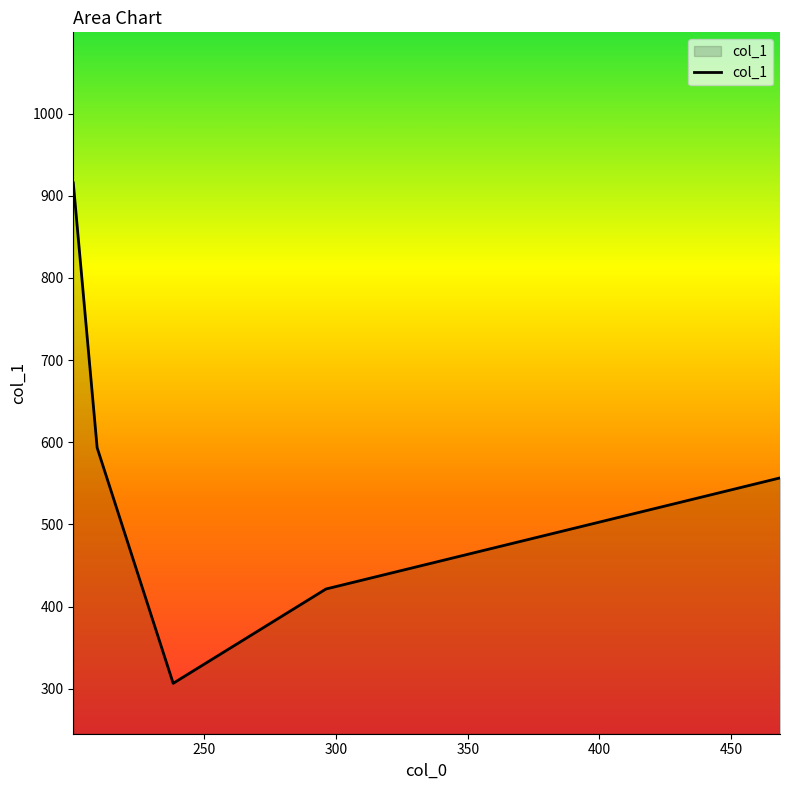

What is the maximum value shown in the chart?

915.7